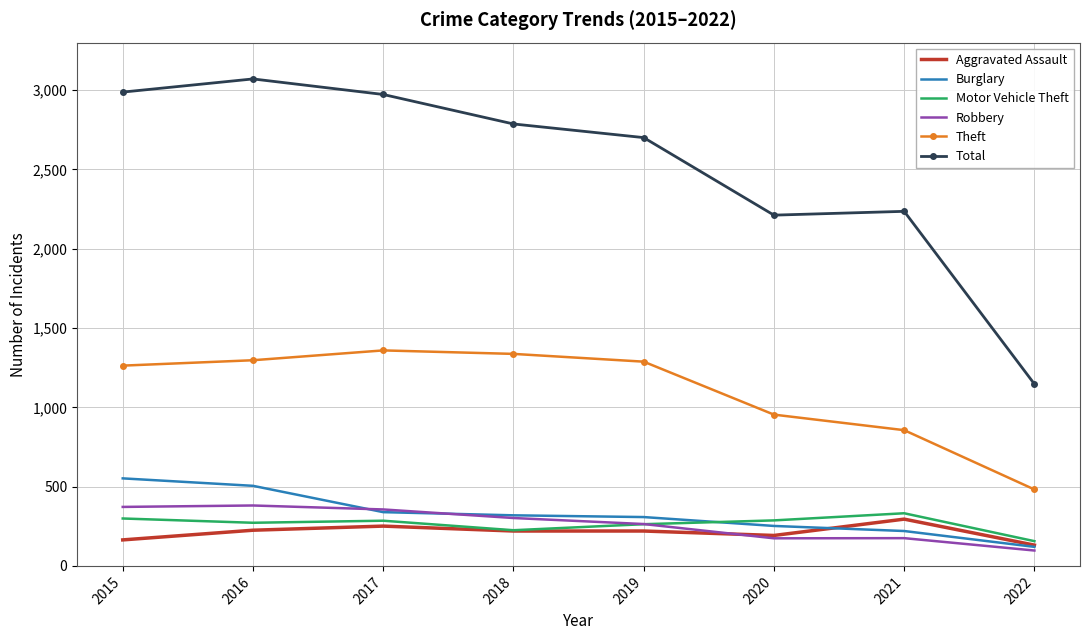

What is the smallest value displayed?

97